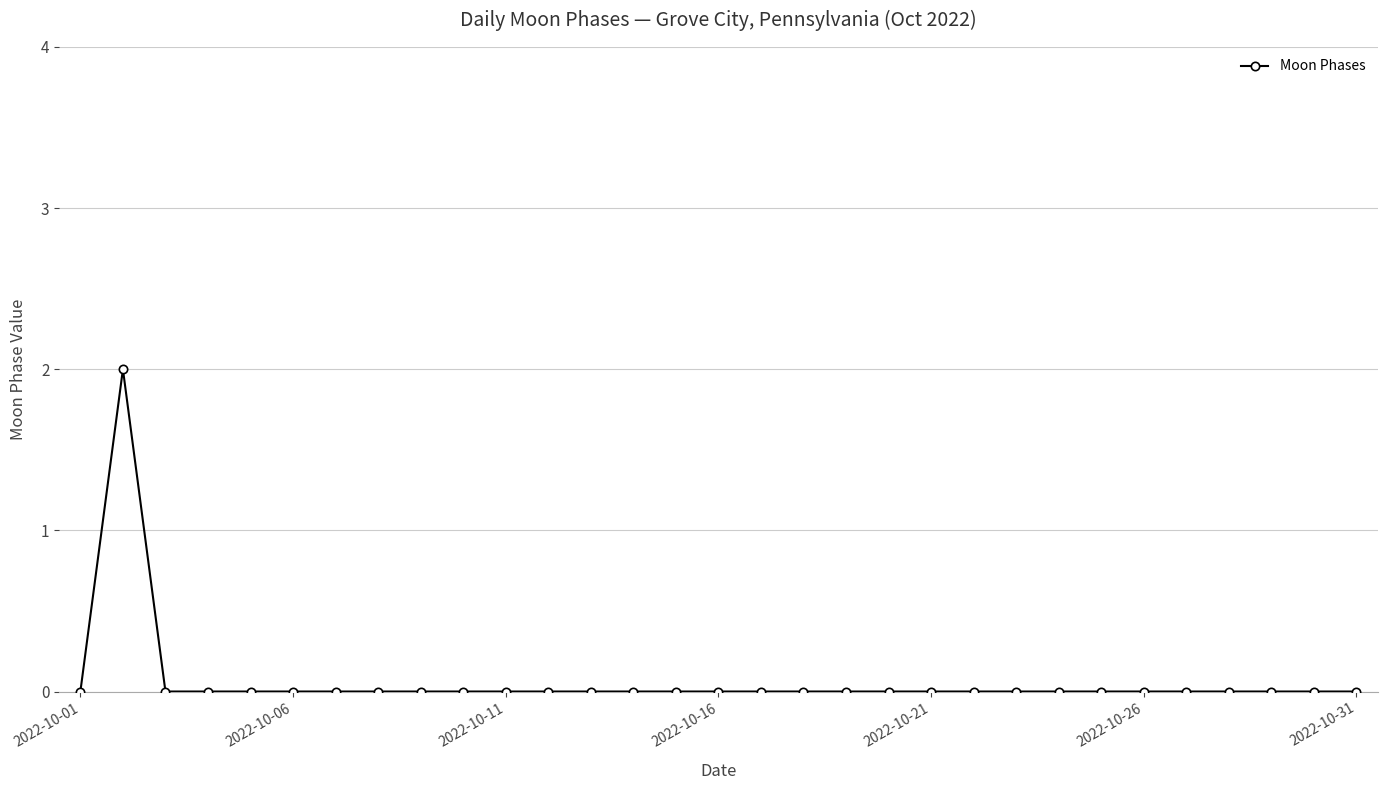

True or false: the data shows 1 at 2022-10-31.

False